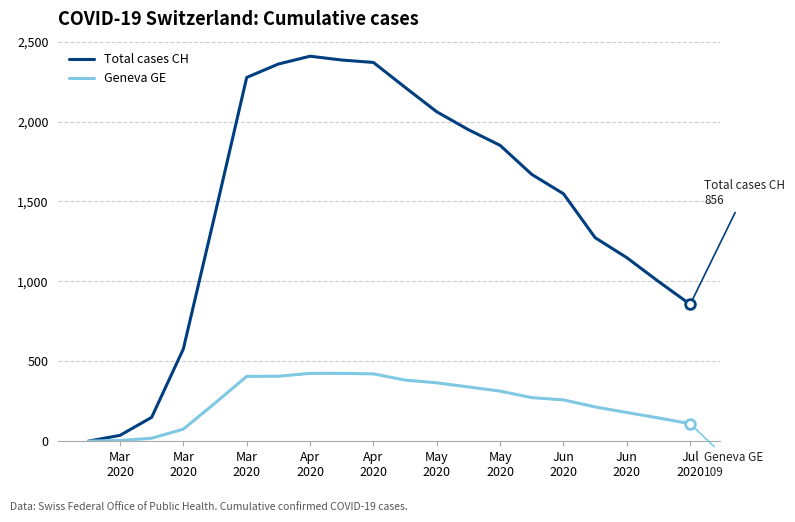

Which series has the largest total across all categories?

Total cases CH